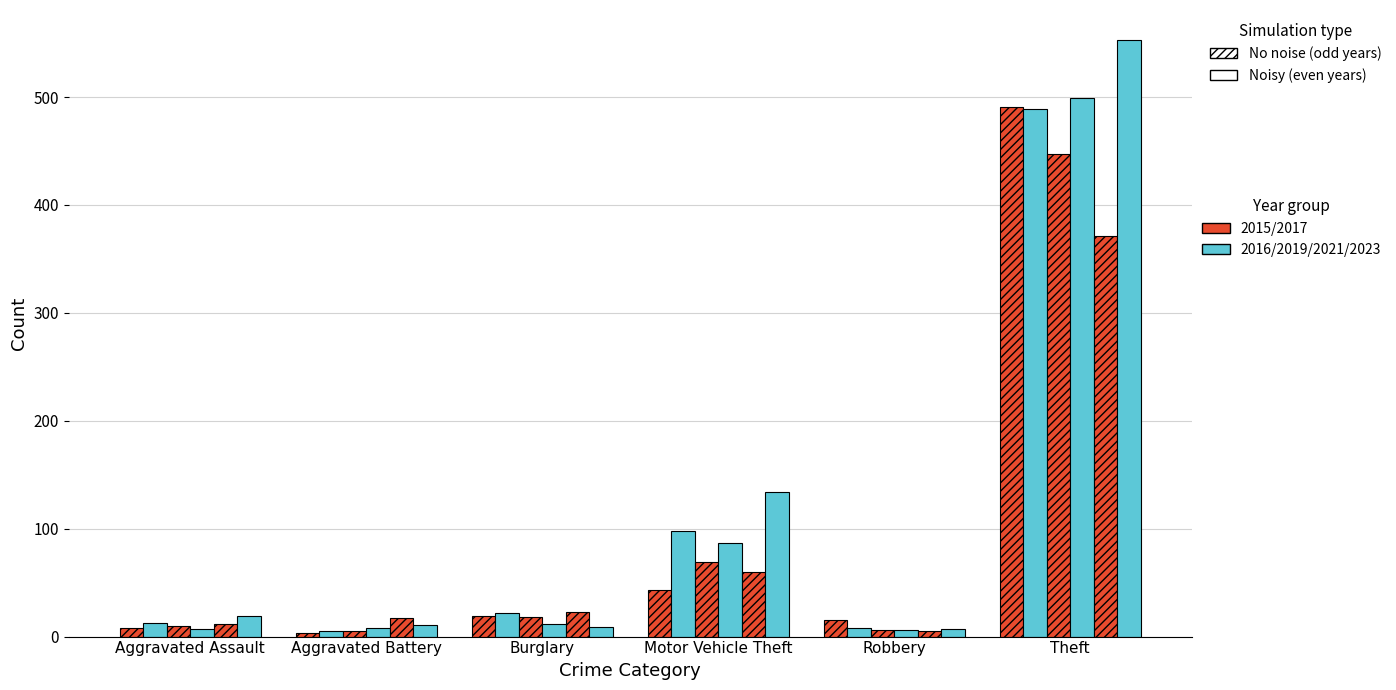

What is the total value across all series at Theft?

2850